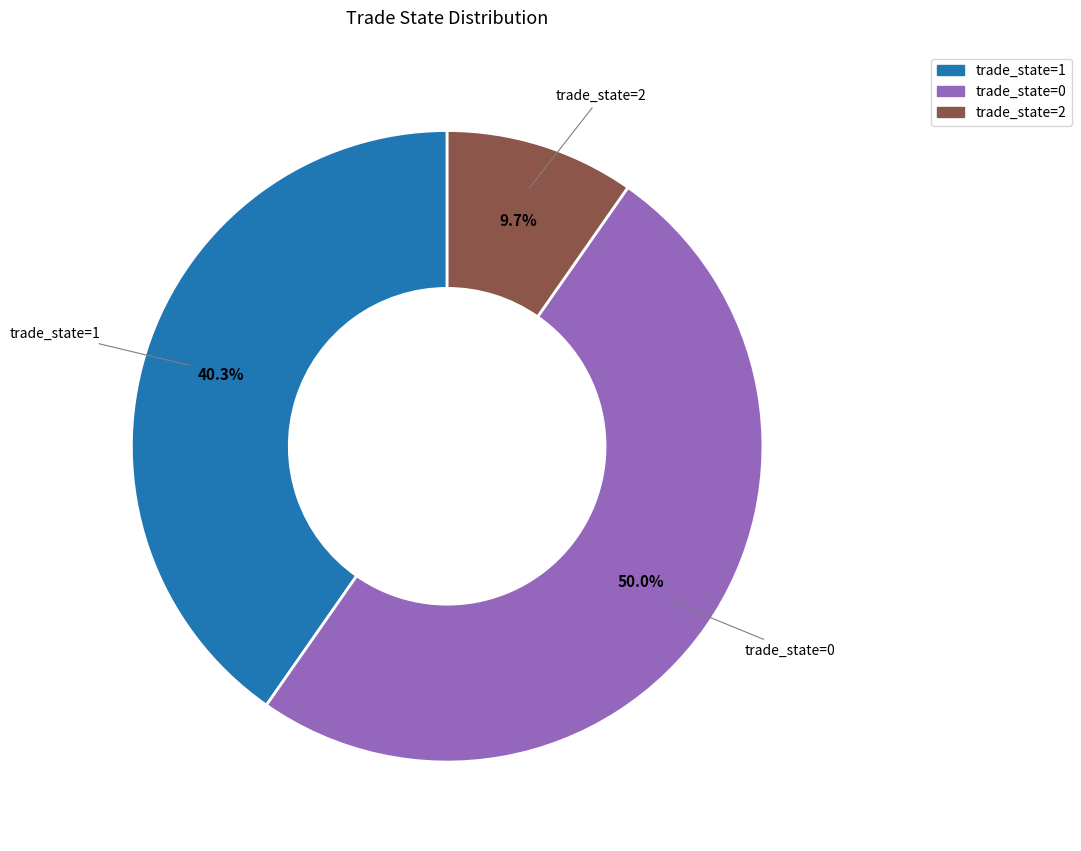

Which slice is the smallest?

trade_state=2